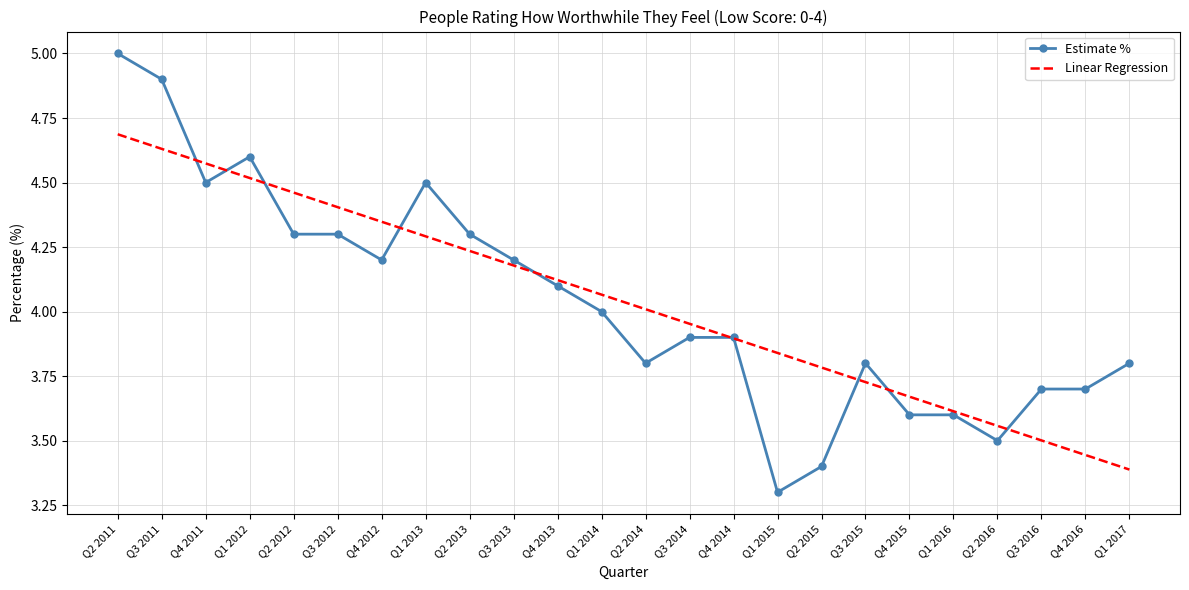

What position from the right is Q4 2013?

14